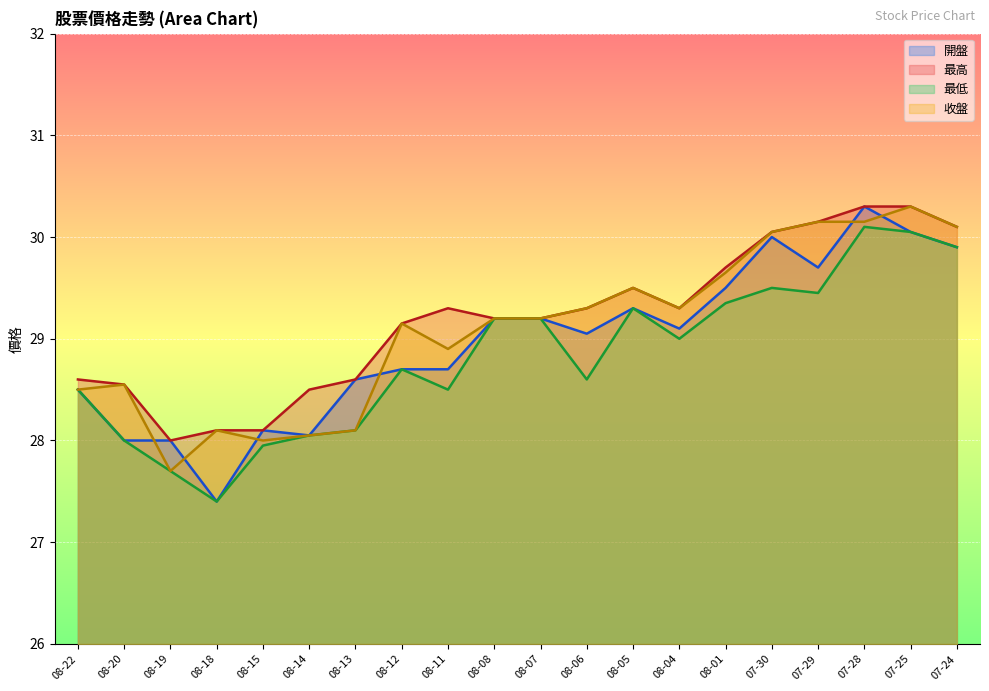

True or false: 收盤 and 最高 cross at least once.

False